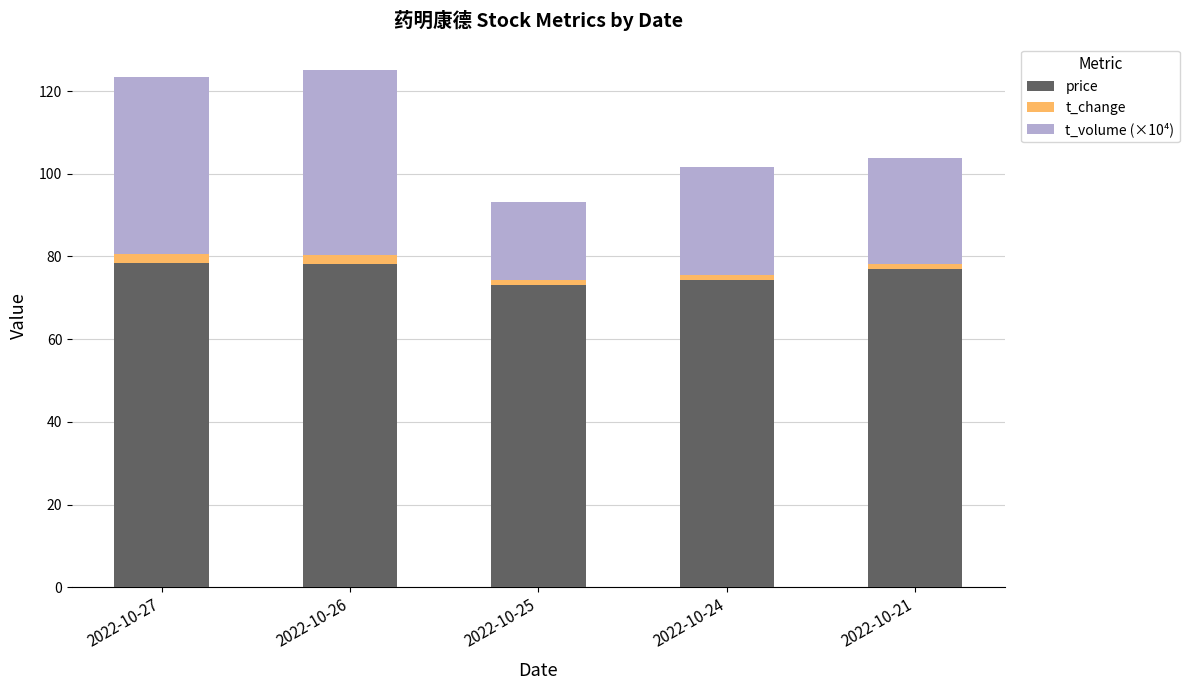

What is the minimum value for price?

73.2